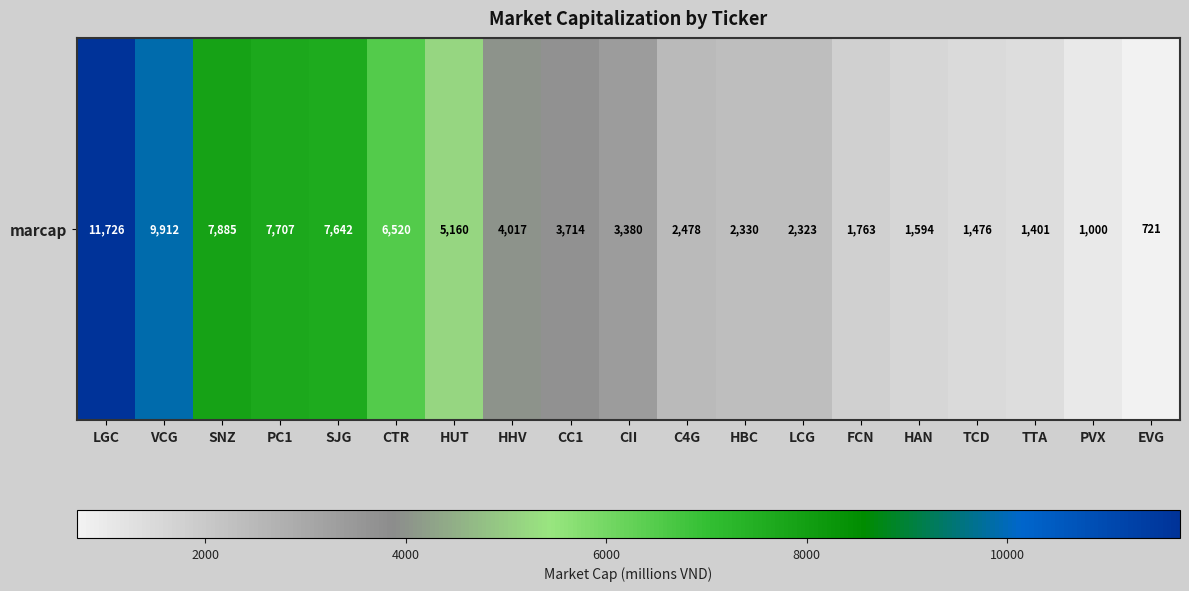

True or false: the data shows 2330 at HBC.

True